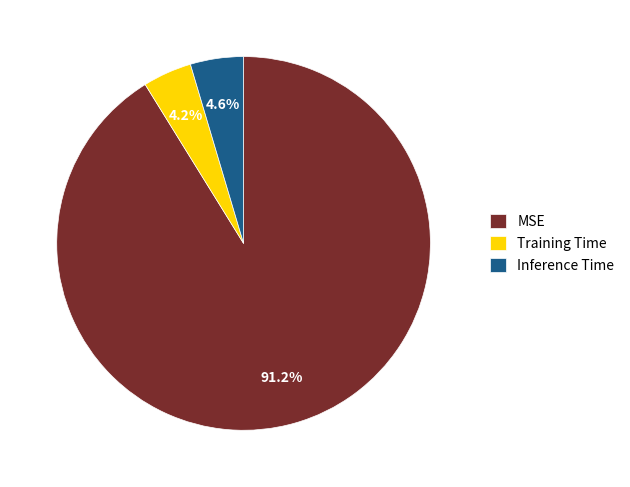

Is it true that MSE is 91% of the pie?

True